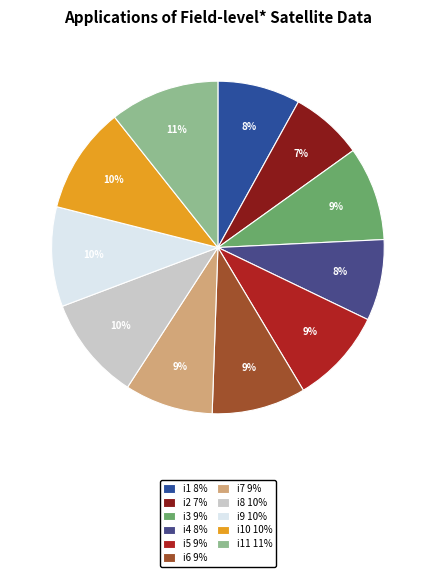

How many segments does this pie chart have?

11